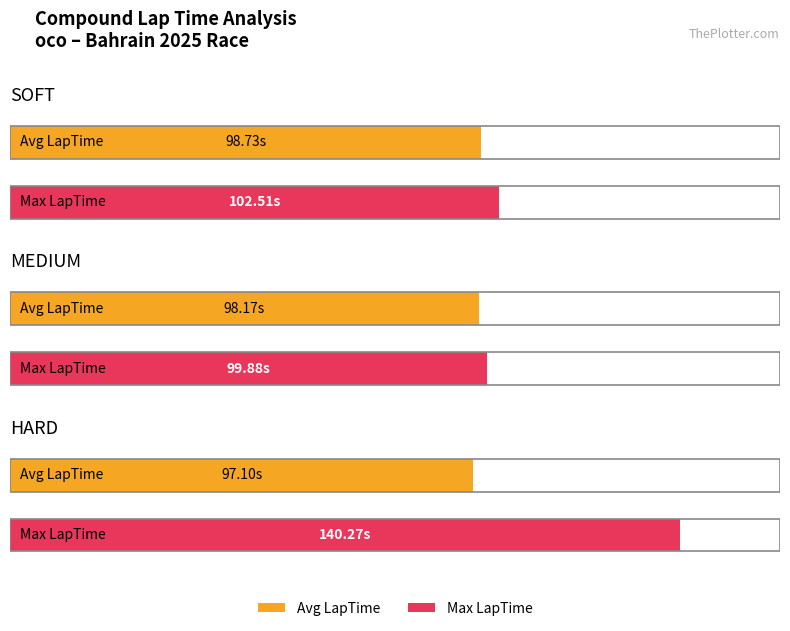

Rank the series by their average value, from lowest to highest.

Avg LapTime, Max LapTime